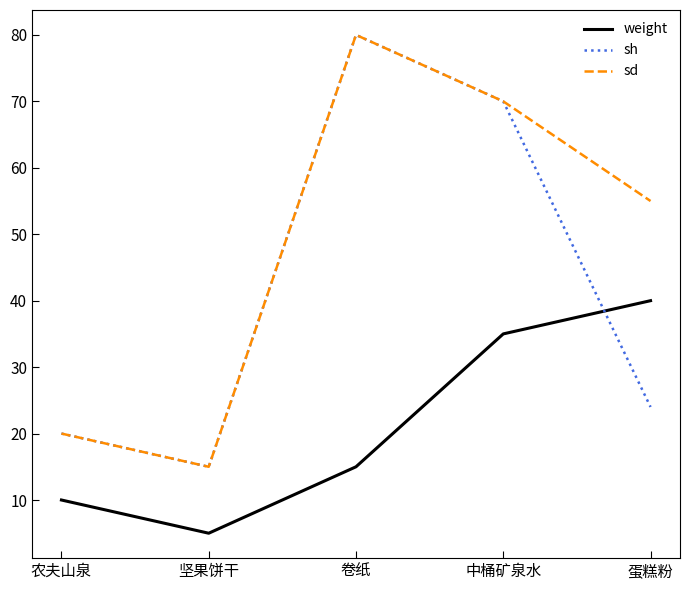

What is the total value across all series at 农夫山泉?

50